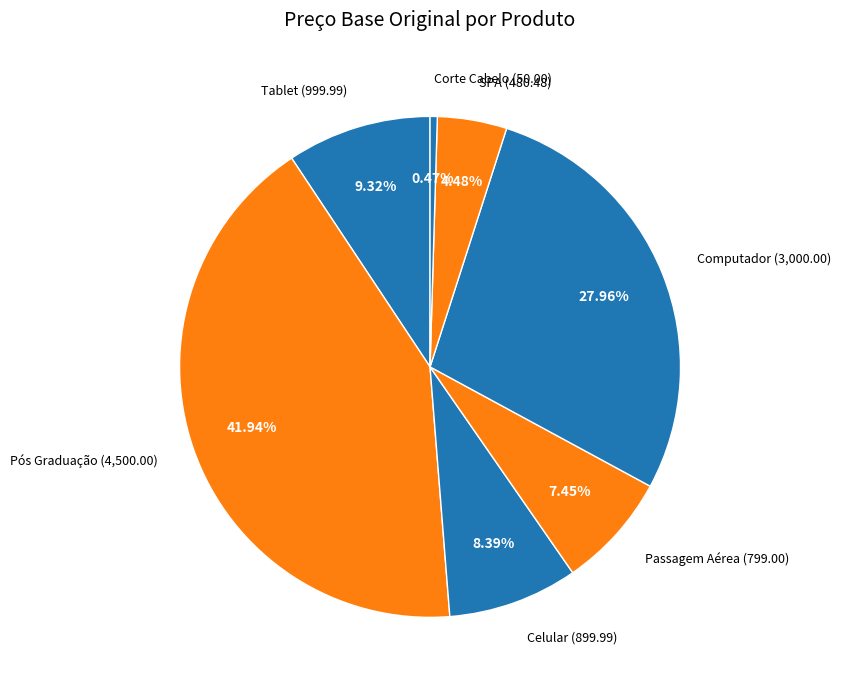

Count the number of slices in the pie.

7